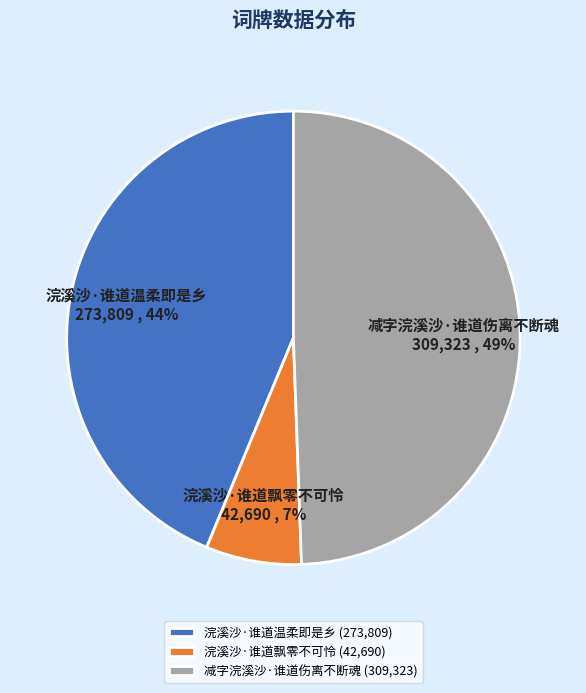

Is it true that 浣溪沙·谁道飘零不可怜 is 20% of the pie?

False